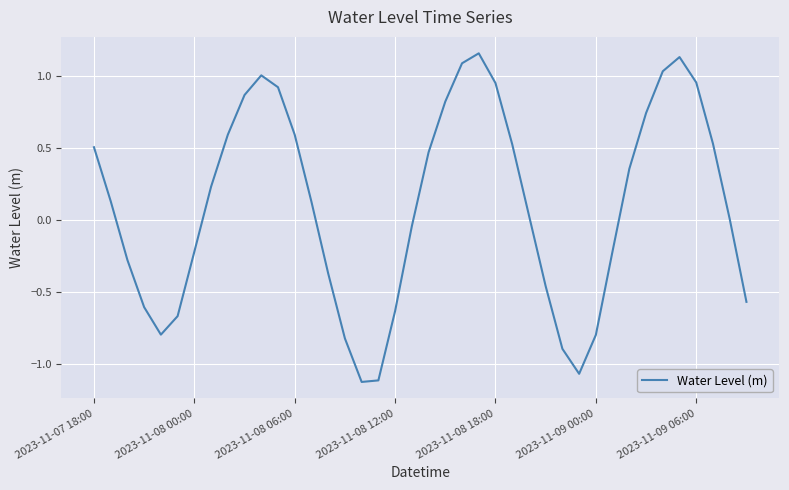

What is the difference between the maximum and minimum values?

2.3